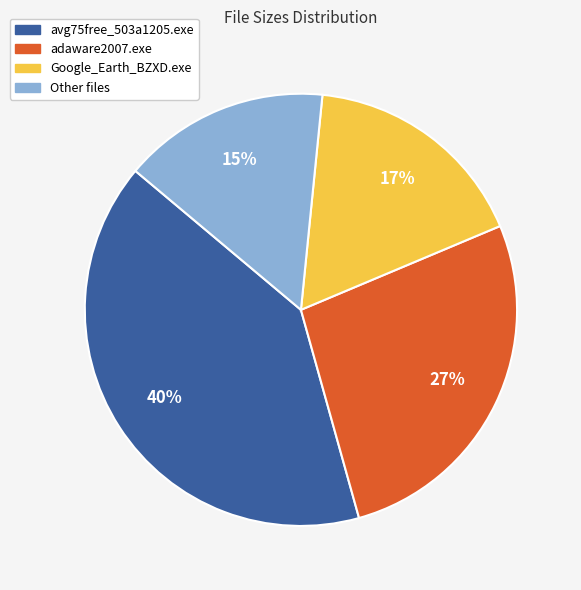

Is there a majority slice in this chart?

No